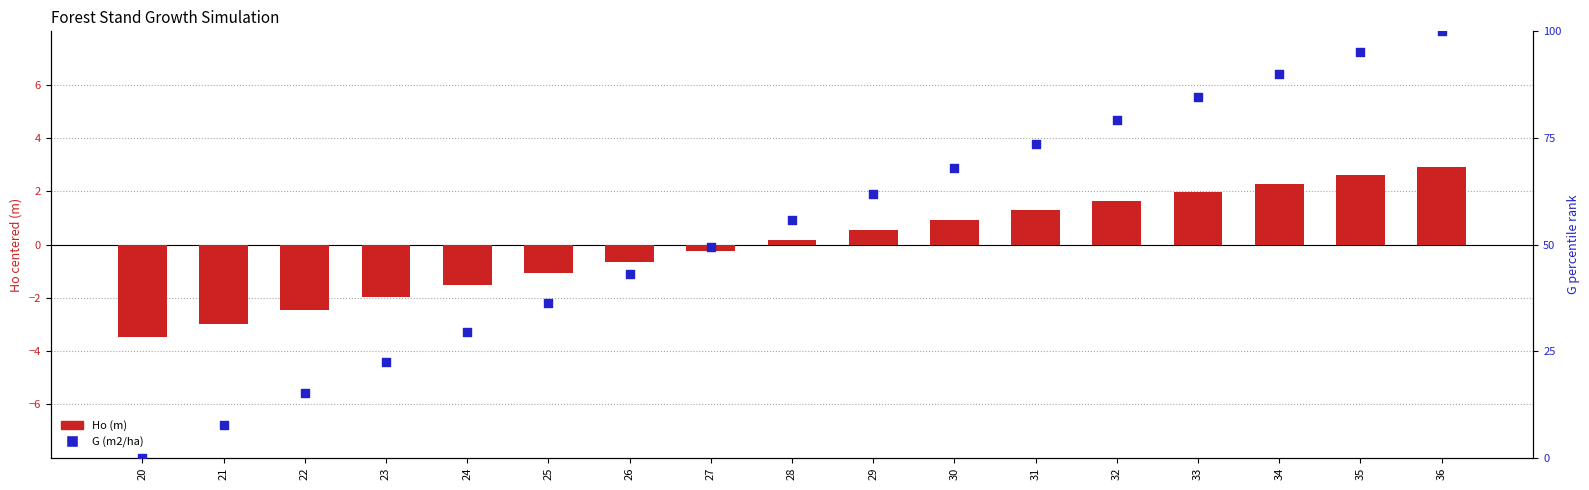

Which series has the largest total across all categories?

G (m2/ha)